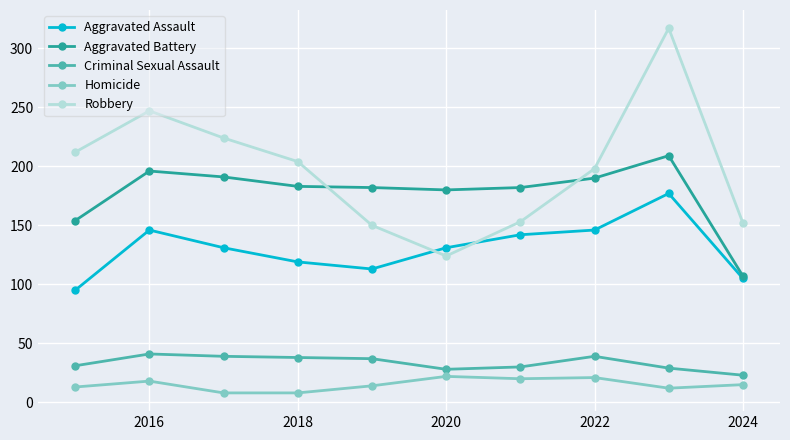

What is the sum of all Criminal Sexual Assault values?

335